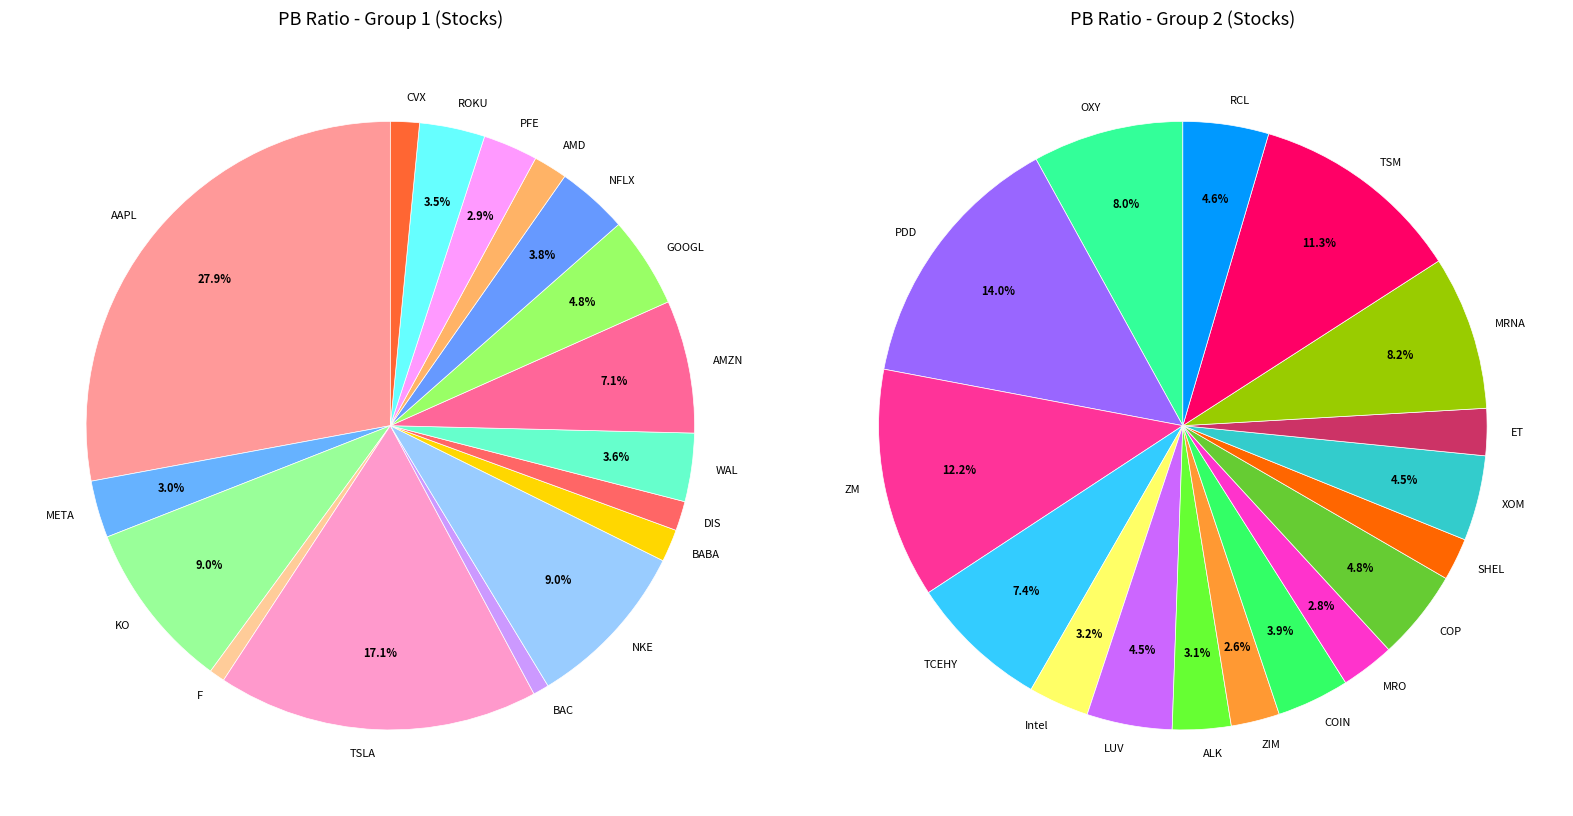

Between Intel and LUV, which is larger?

LUV